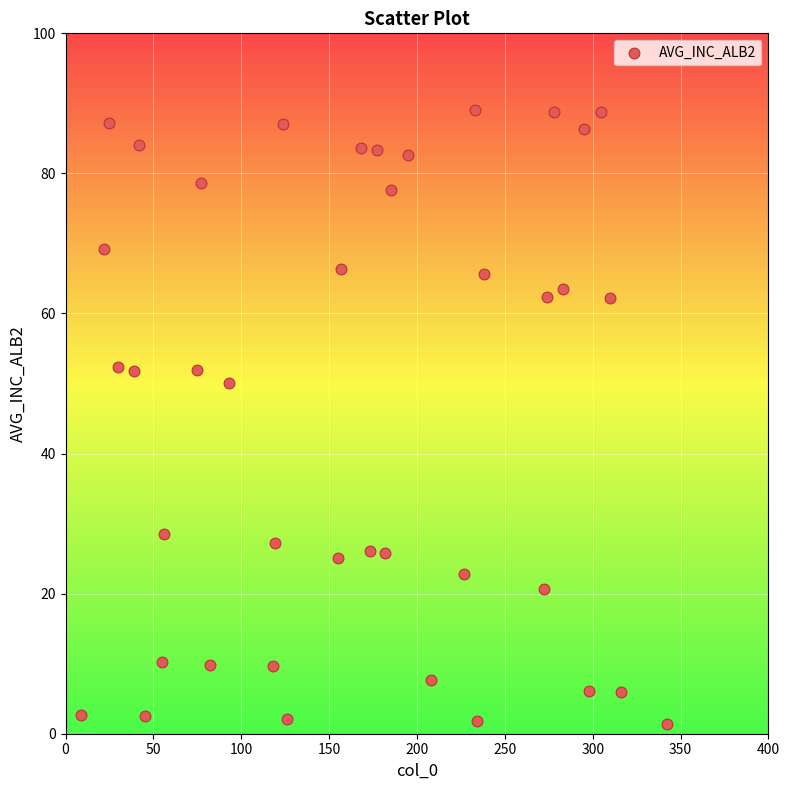

What is the range of X values (max minus min)?

333.0